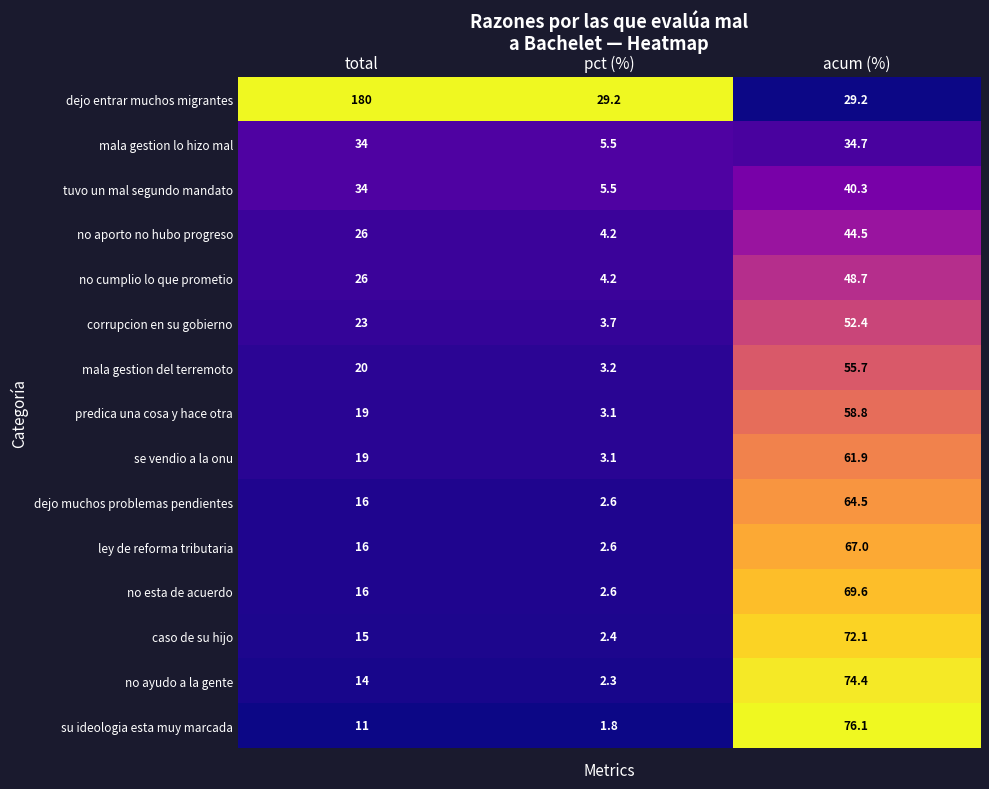

Between total and acum (%), which series saw the biggest shift?

dejo entrar muchos migrantes